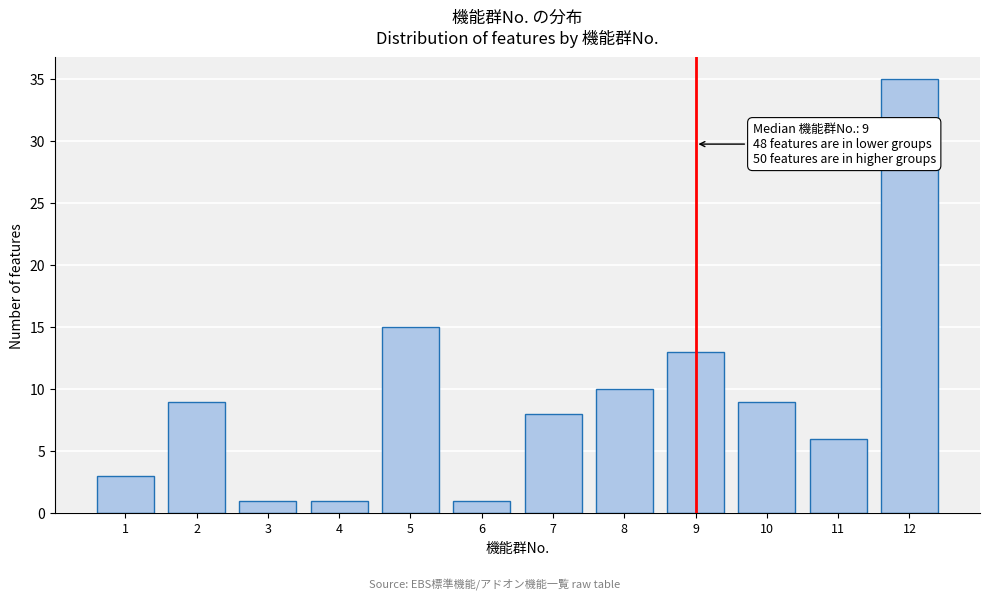

Reading left to right, what are all the values shown in this chart?

1=3	2=9	3=1	4=1	5=15	6=1	7=8	8=10	9=13	10=9	11=6	12=35